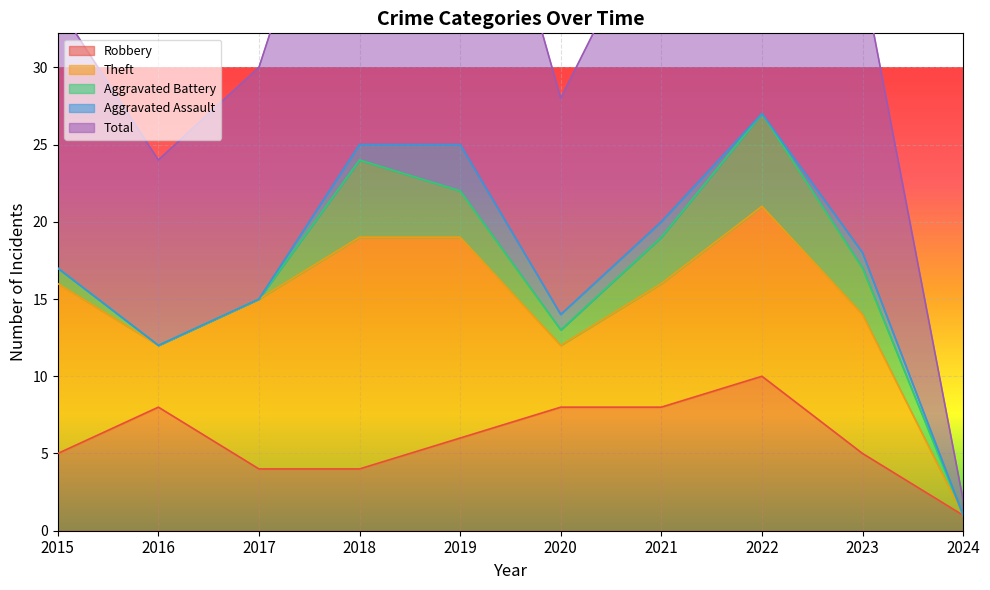

How many interior local valleys does the Total series have?

2